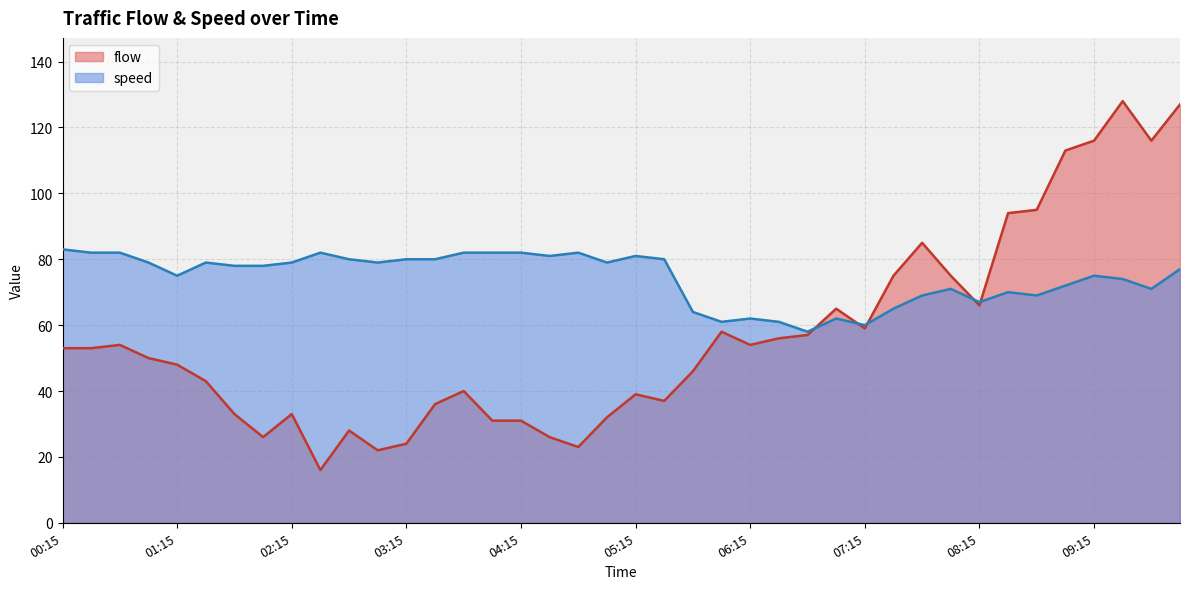

Reading right to left, list all the values displayed in this chart.

flow: 10:00=127	09:45=116	09:30=128	09:15=116	09:00=113	08:45=95	08:30=94	08:15=66	08:00=75	07:45=85	07:30=75	07:15=59	07:00=65	06:45=57	06:30=56	06:15=54	06:00=58	05:45=46	05:30=37	05:15=39	05:00=32	04:45=23	04:30=26	04:15=31	04:00=31	03:45=40	03:30=36	03:15=24	03:00=22	02:45=28	02:30=16	02:15=33	02:00=26	01:45=33	01:30=43	01:15=48	01:00=50	00:45=54	00:30=53	00:15=53
speed: 10:00=77	09:45=71	09:30=74	09:15=75	09:00=72	08:45=69	08:30=70	08:15=67	08:00=71	07:45=69	07:30=65	07:15=60	07:00=62	06:45=58	06:30=61	06:15=62	06:00=61	05:45=64	05:30=80	05:15=81	05:00=79	04:45=82	04:30=81	04:15=82	04:00=82	03:45=82	03:30=80	03:15=80	03:00=79	02:45=80	02:30=82	02:15=79	02:00=78	01:45=78	01:30=79	01:15=75	01:00=79	00:45=82	00:30=82	00:15=83